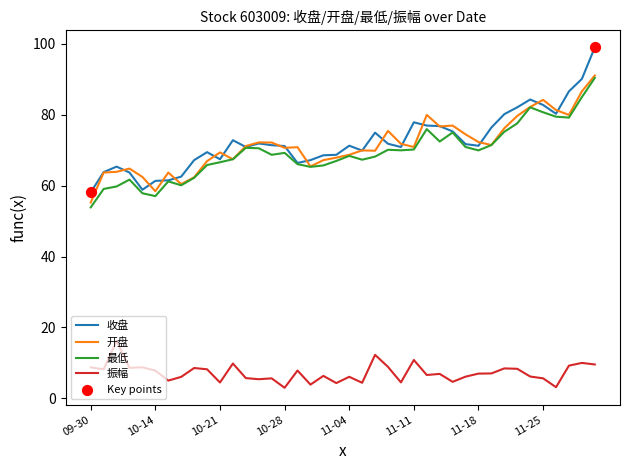

True or false: 开盘 and 振幅 cross at least once.

False